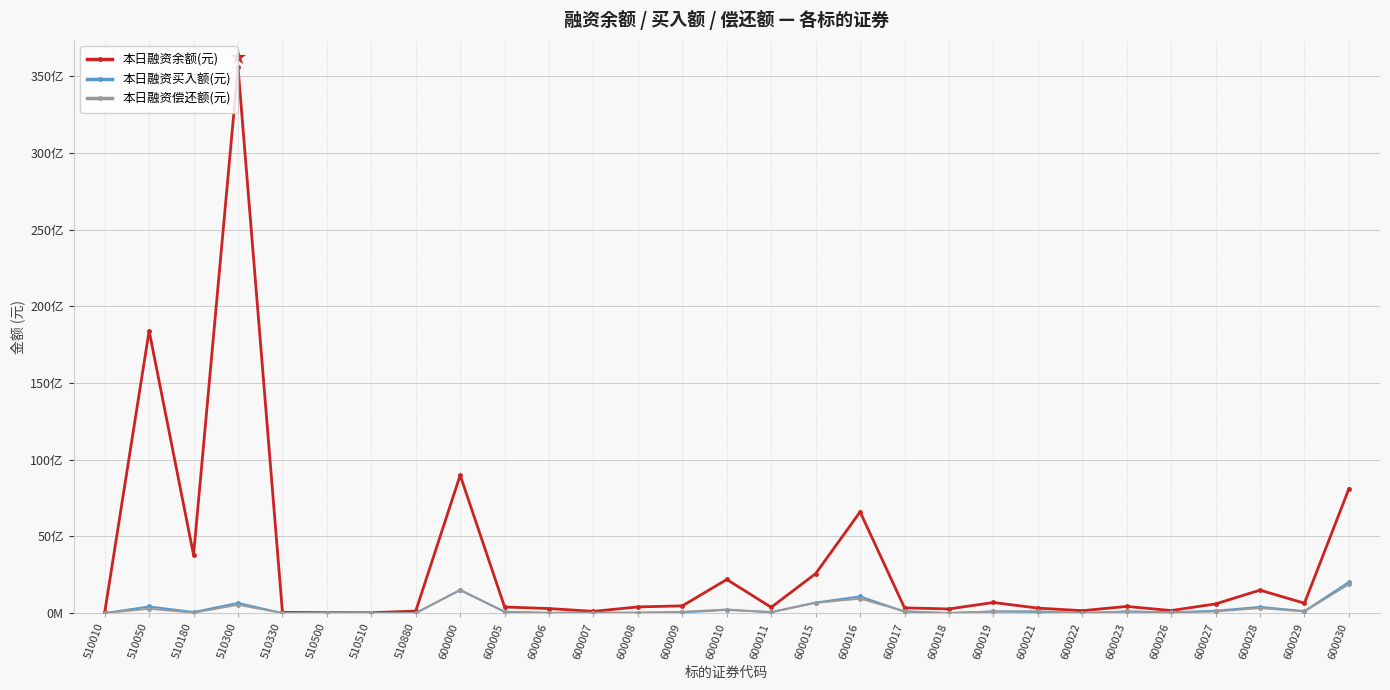

What are all the series names shown in the legend?

本日融资余额(元), 本日融资买入额(元), 本日融资偿还额(元)